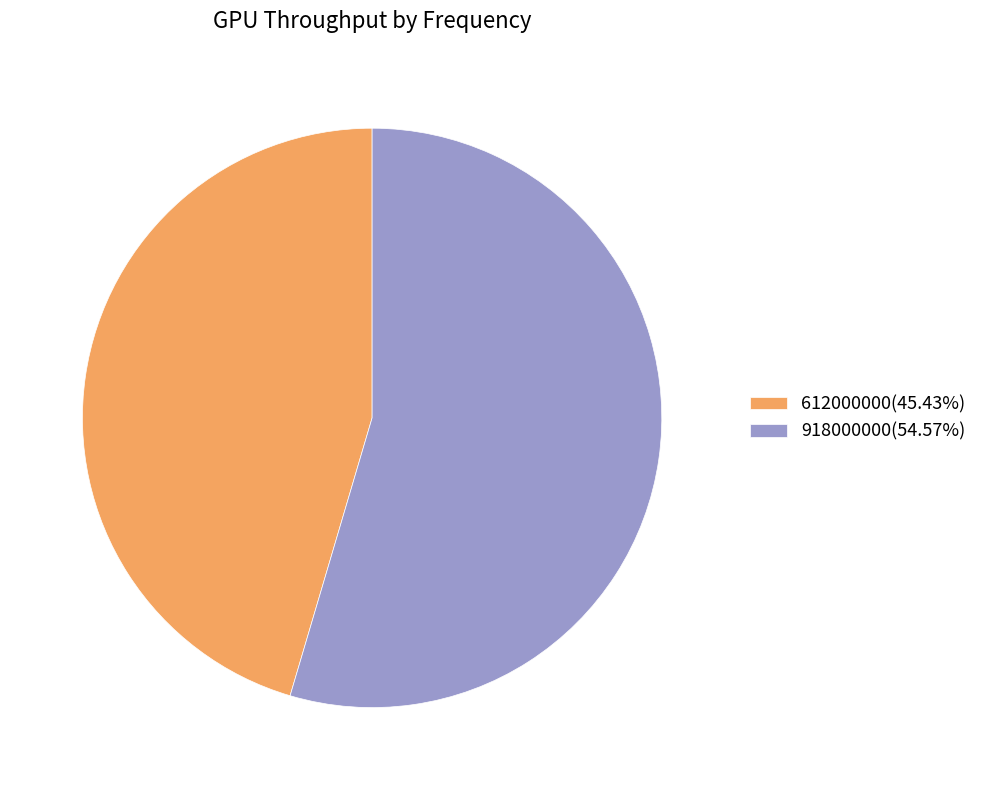

Is there any slice that represents more than half of the pie?

Yes